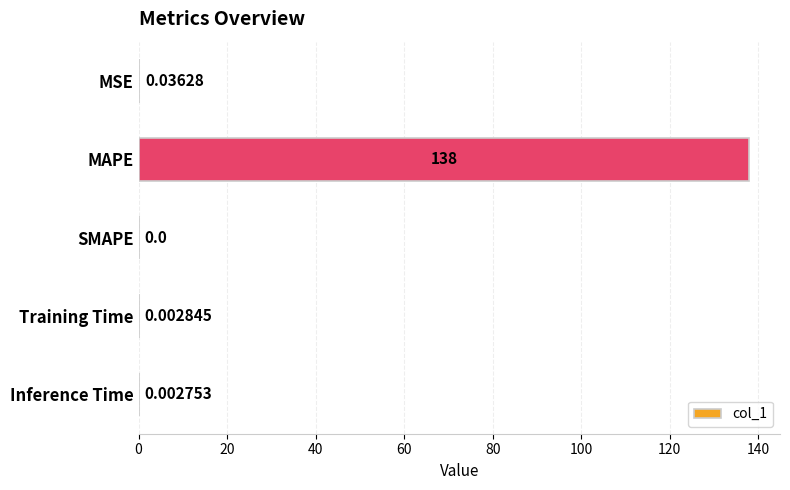

What is the change in value from MSE to MAPE?

+137.9